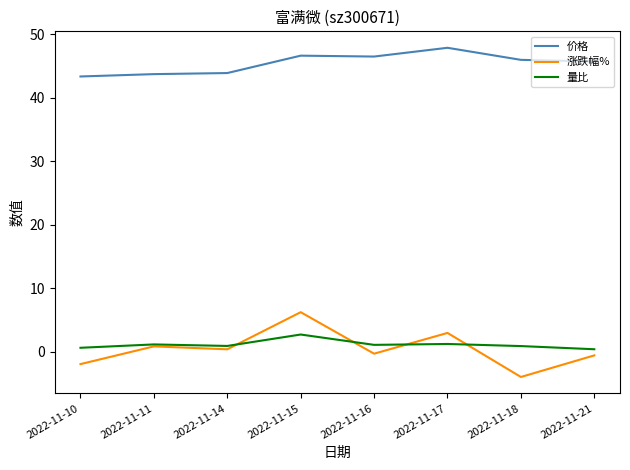

Which series has the widest spread of values?

涨跌幅%